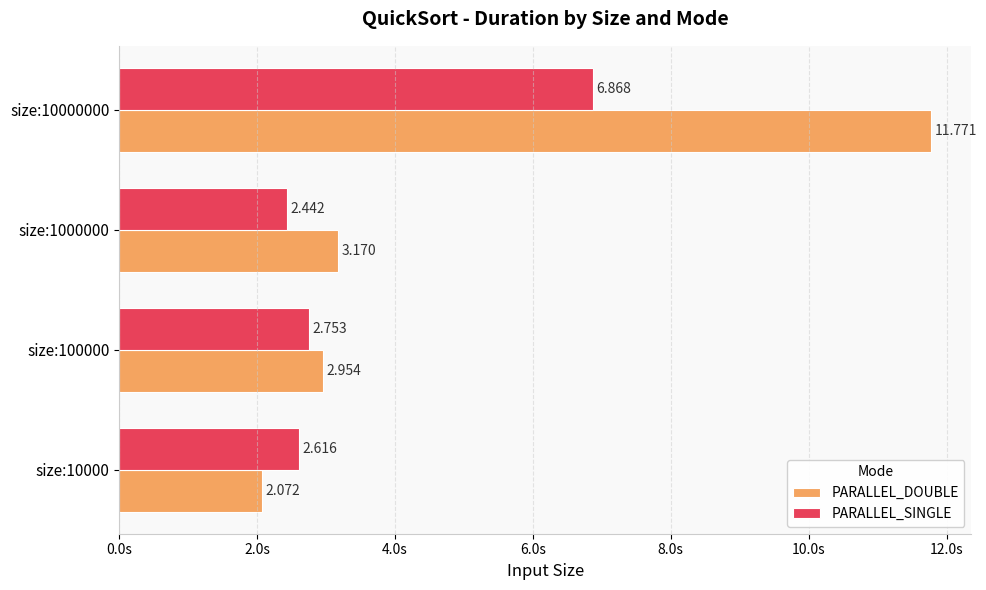

Rank the categories by PARALLEL_DOUBLE value from highest to lowest.

size:10000000, size:1000000, size:100000, size:10000